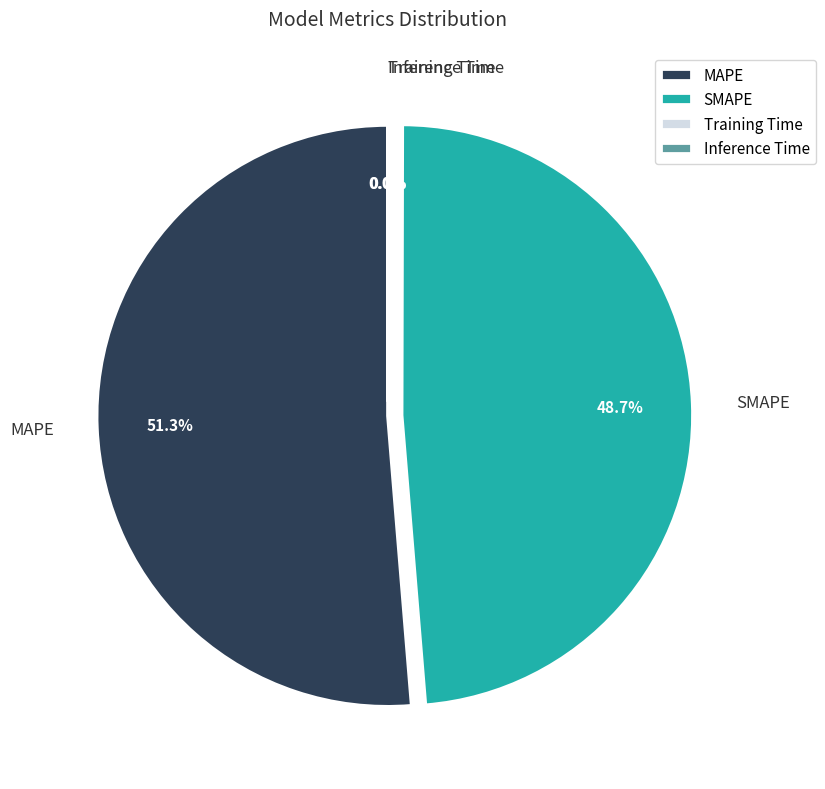

Does any single category account for the majority?

Yes